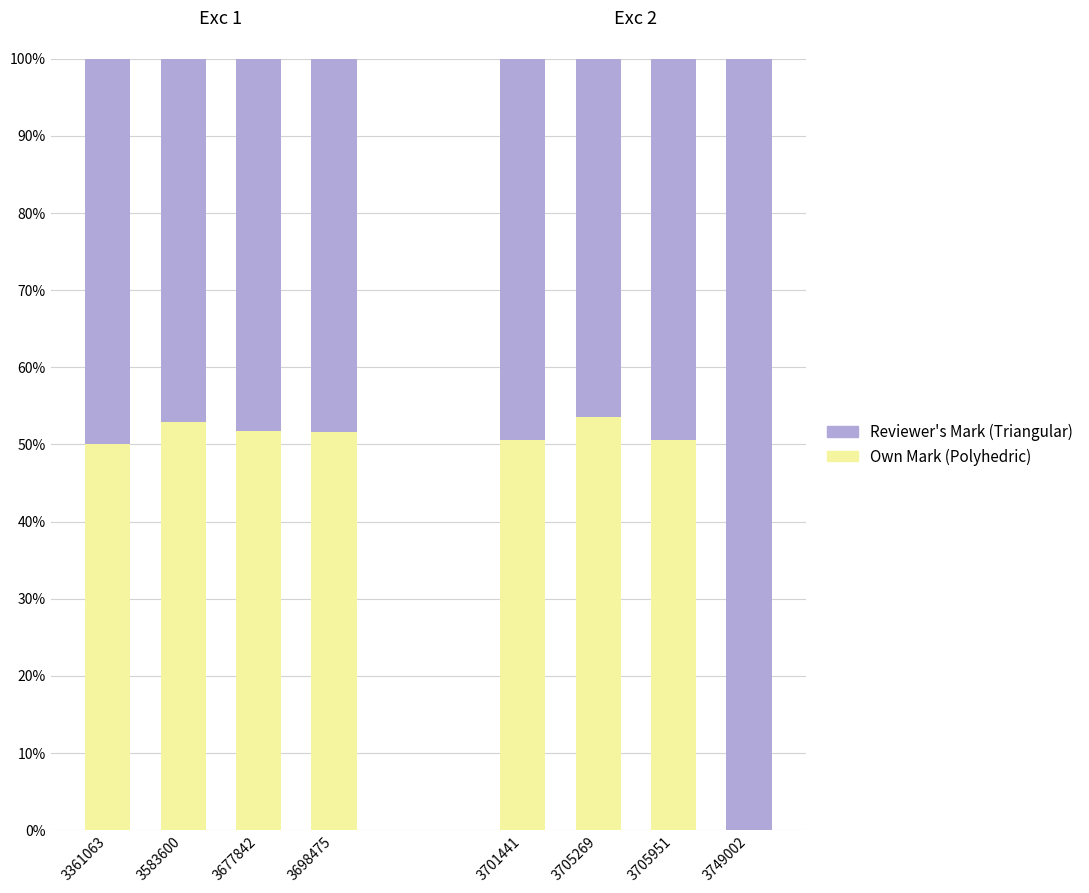

What is the value of the Own Mark (Polyhedric) bar at the 3rd from the left?

51.7